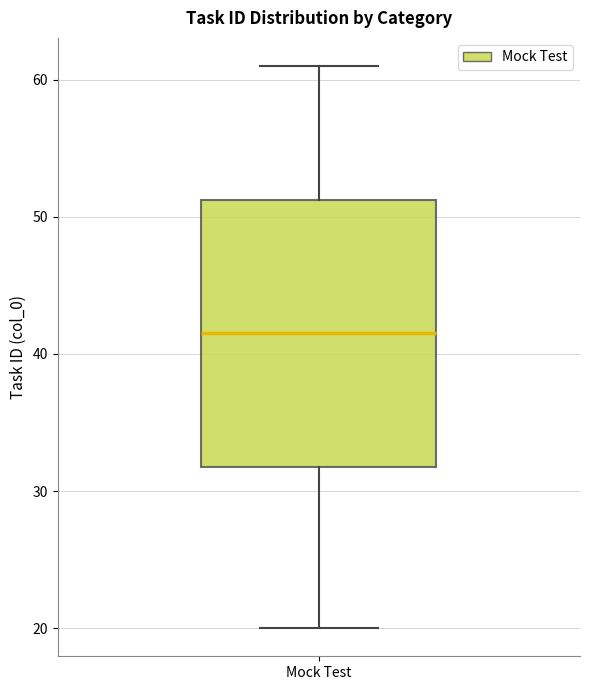

Transcribe this box plot: give where the median line is, the range the box spans, and where the two whiskers end, as read against the y-axis. The values are not printed on the chart, so give them approximately, as read against the axis.

median 42, box 32 to 51, whiskers 20 to 61